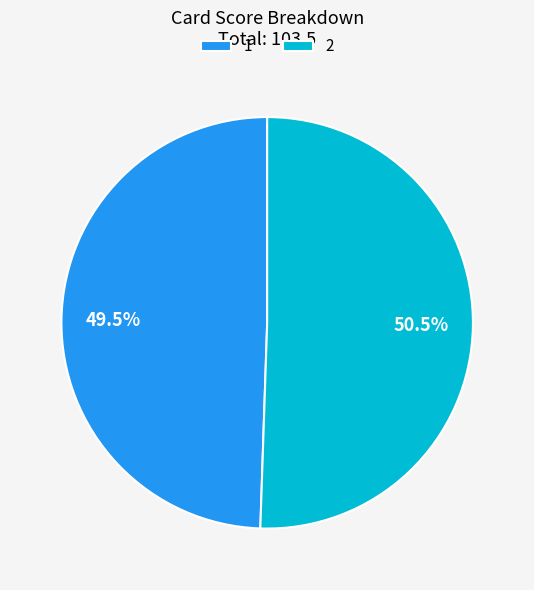

What is the total percentage of 2 and 1?

100.0%